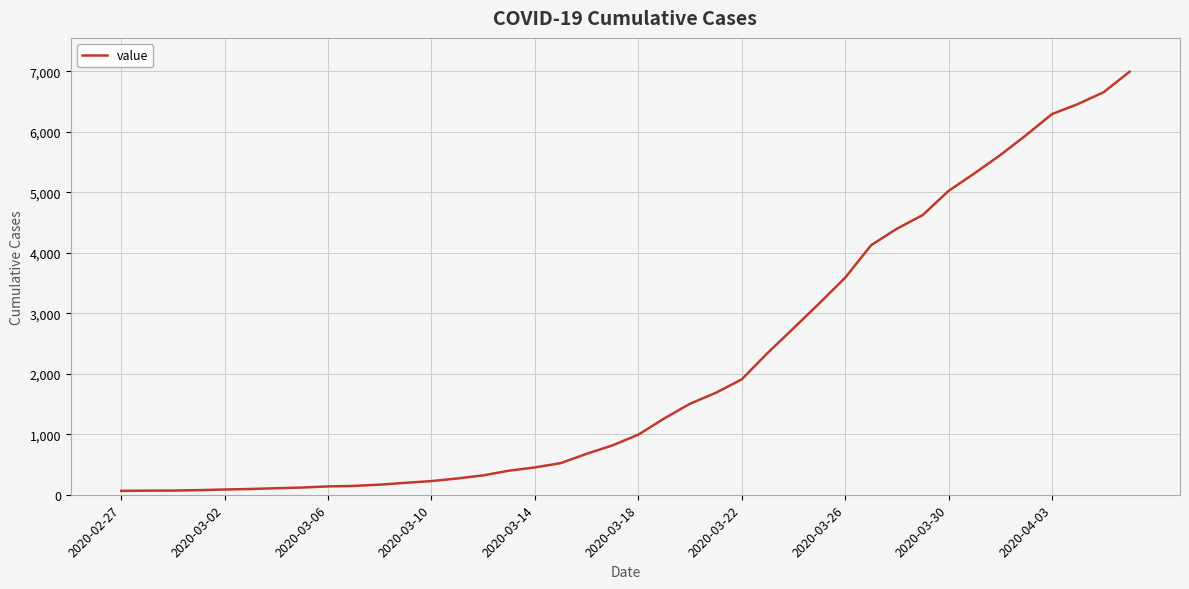

What is the difference between the maximum and minimum values?

6931